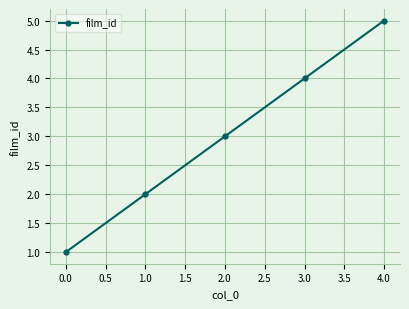

Is it true that the value at 1.0 is 2?

True